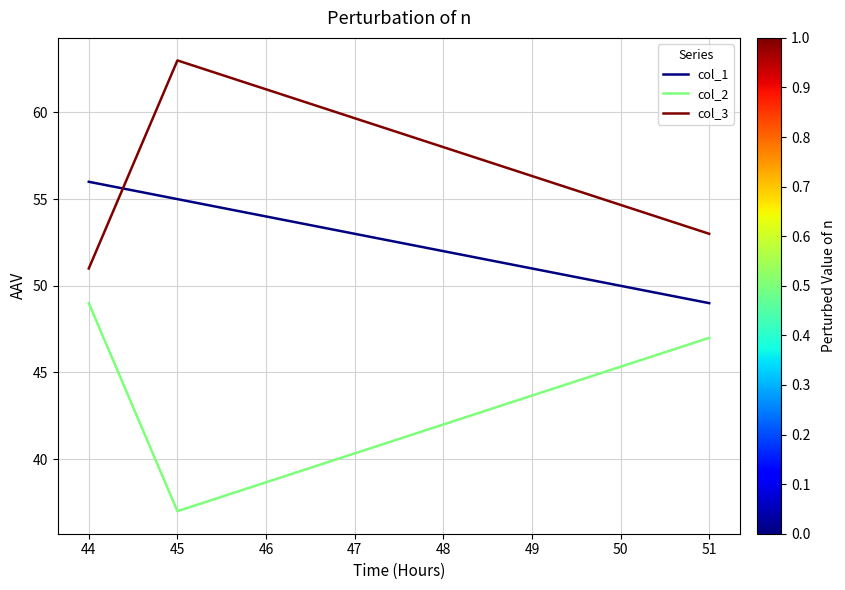

Which series changed the most between 44 and 51?

col_1